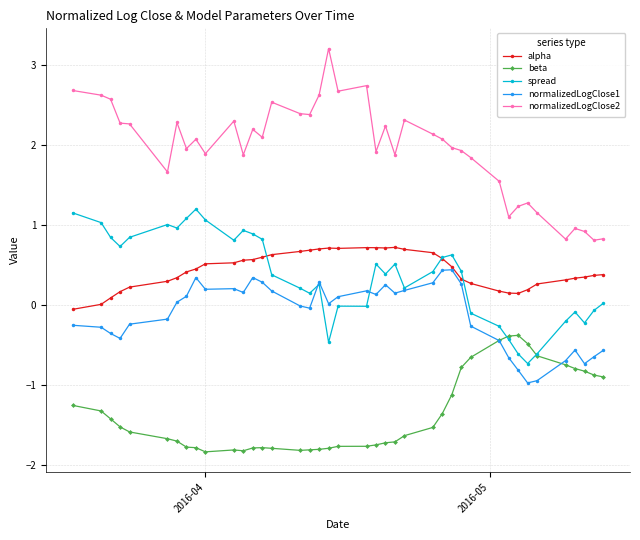

Which series has the widest spread of values?

normalizedLogClose2